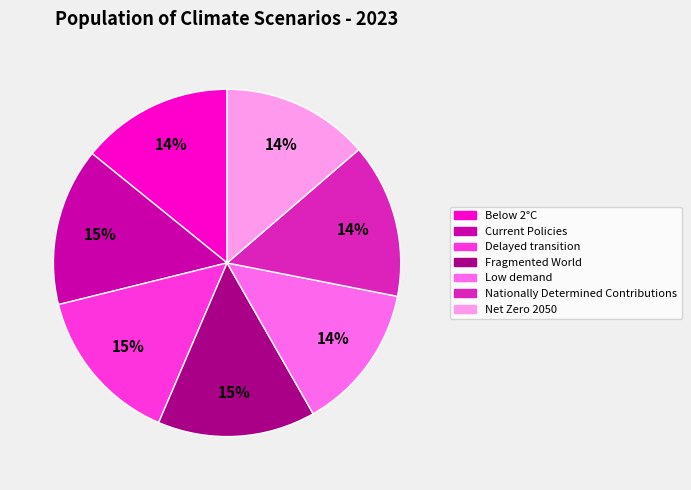

The Delayed transition slice represents 15% of the pie. True or false?

True